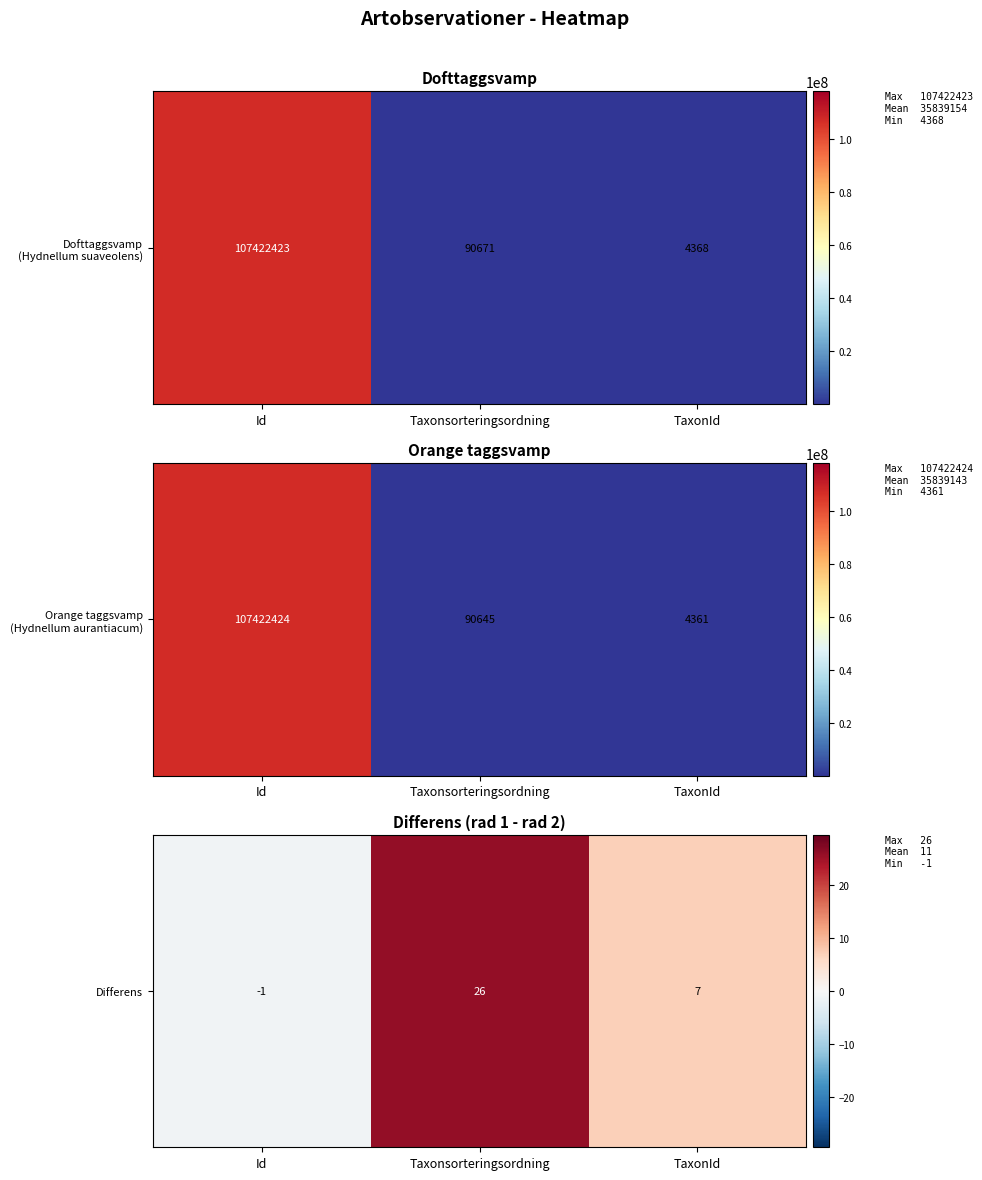

What is the difference between the maximum and minimum values?

27